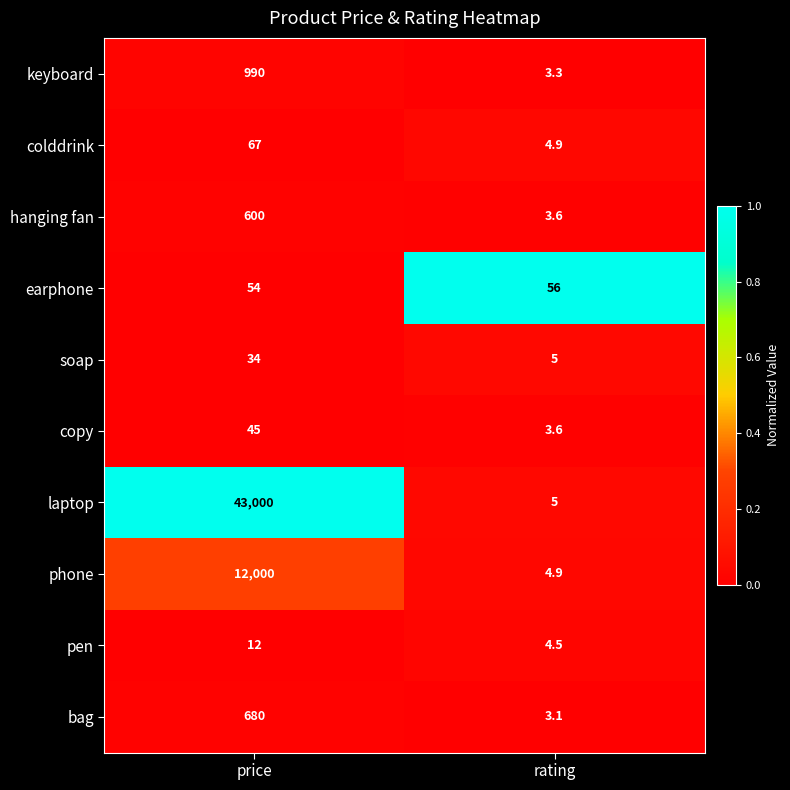

Between price and rating, which series saw the biggest shift?

laptop